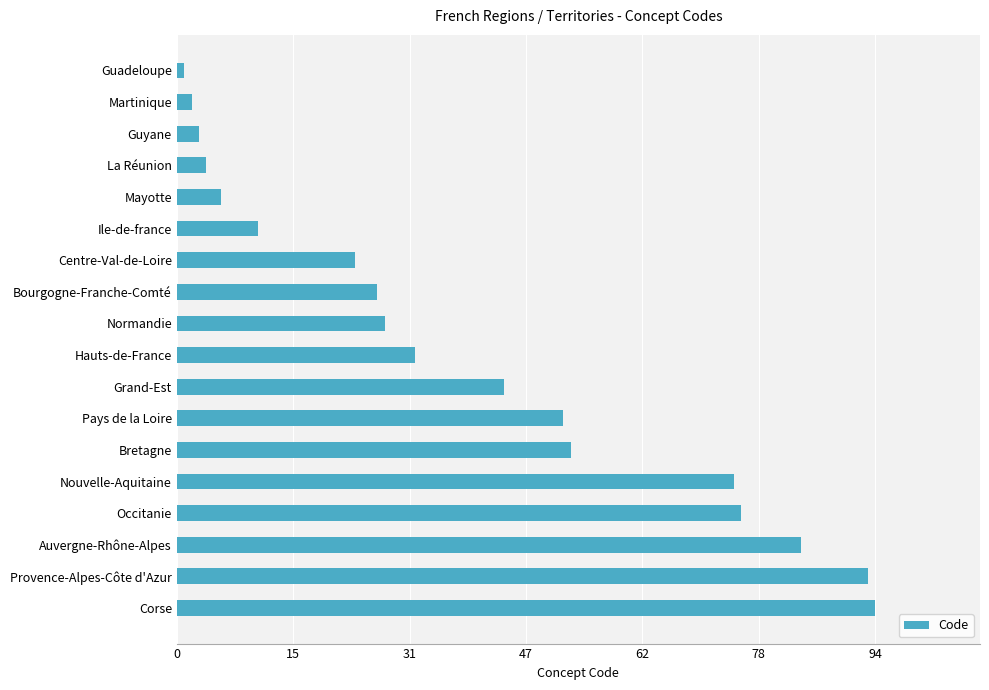

Rank the categories by value from highest to lowest.

Corse, Provence-Alpes-Côte d'Azur, Auvergne-Rhône-Alpes, Occitanie, Nouvelle-Aquitaine, Bretagne, Pays de la Loire, Grand-Est, Hauts-de-France, Normandie, Bourgogne-Franche-Comté, Centre-Val-de-Loire, Ile-de-france, Mayotte, La Réunion, Guyane, Martinique, Guadeloupe